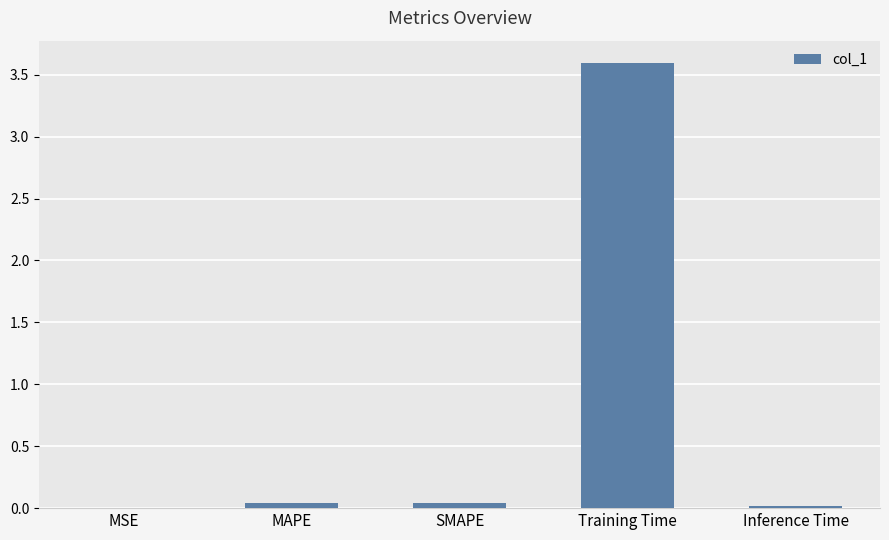

What is the maximum value shown in the chart?

3.6